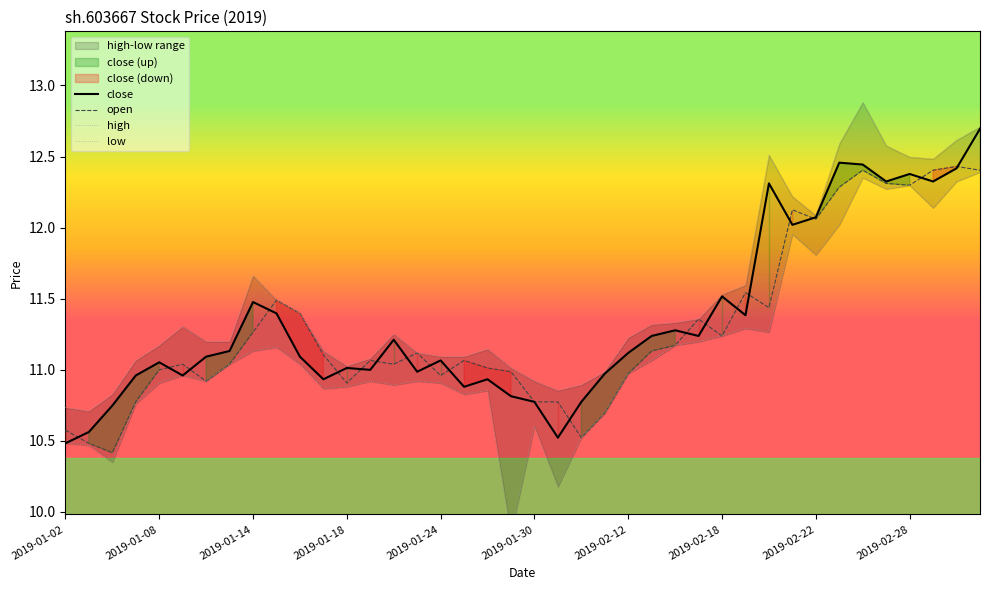

What is the maximum value for close?

12.7